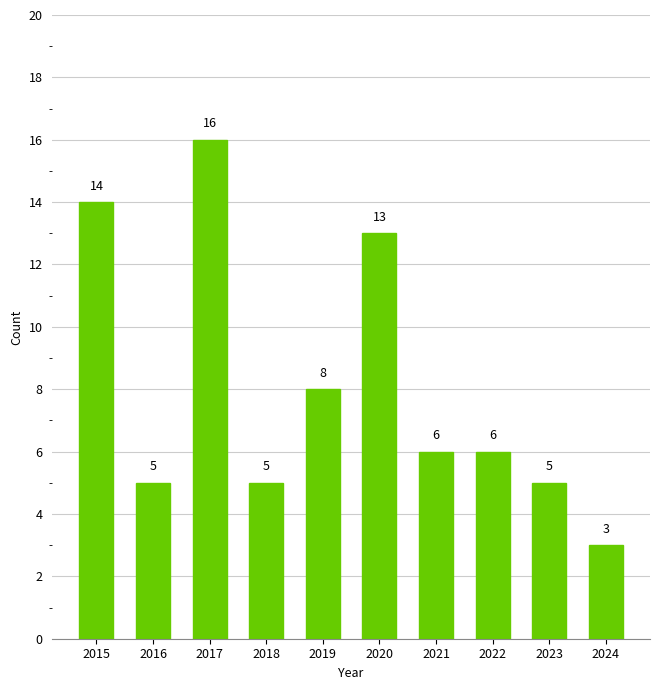

What is the value of the 6th bar from the left?

13